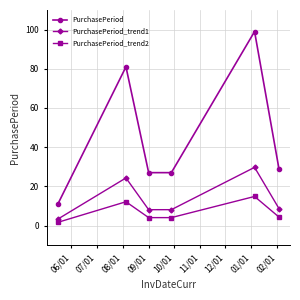

List the series in order of their peak value, highest first.

PurchasePeriod, PurchasePeriod_trend1, PurchasePeriod_trend2